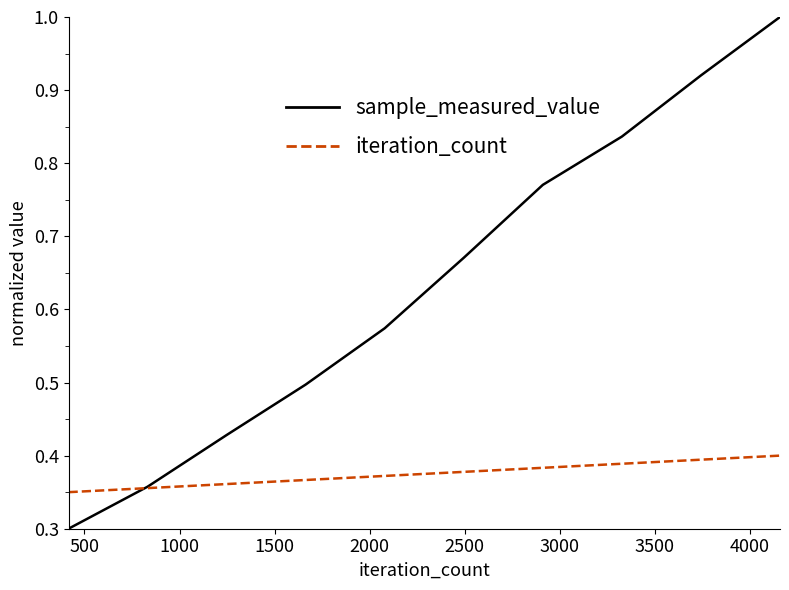

After their last crossing, which series has the higher values: iteration_count or sample_measured_value?

sample_measured_value